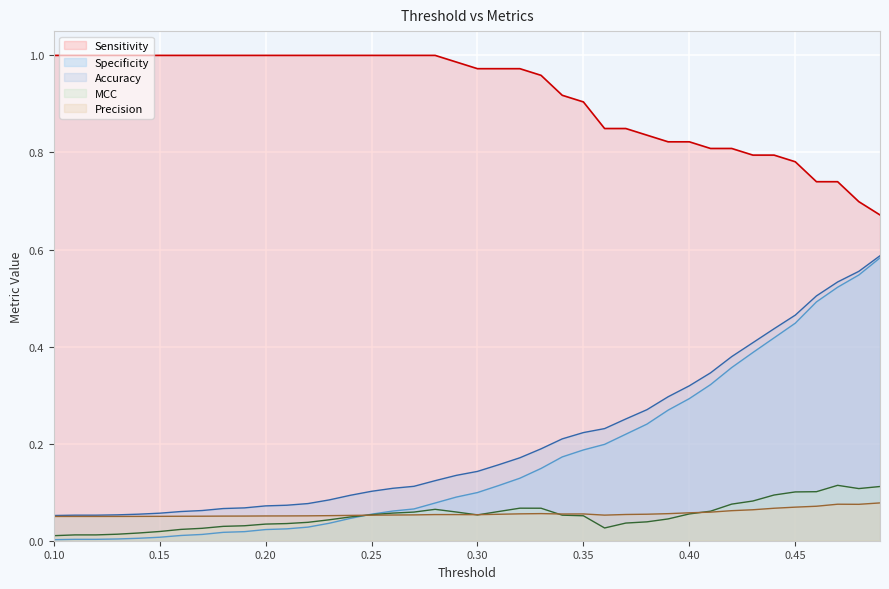

Which series has the largest total across all categories?

Sensitivity